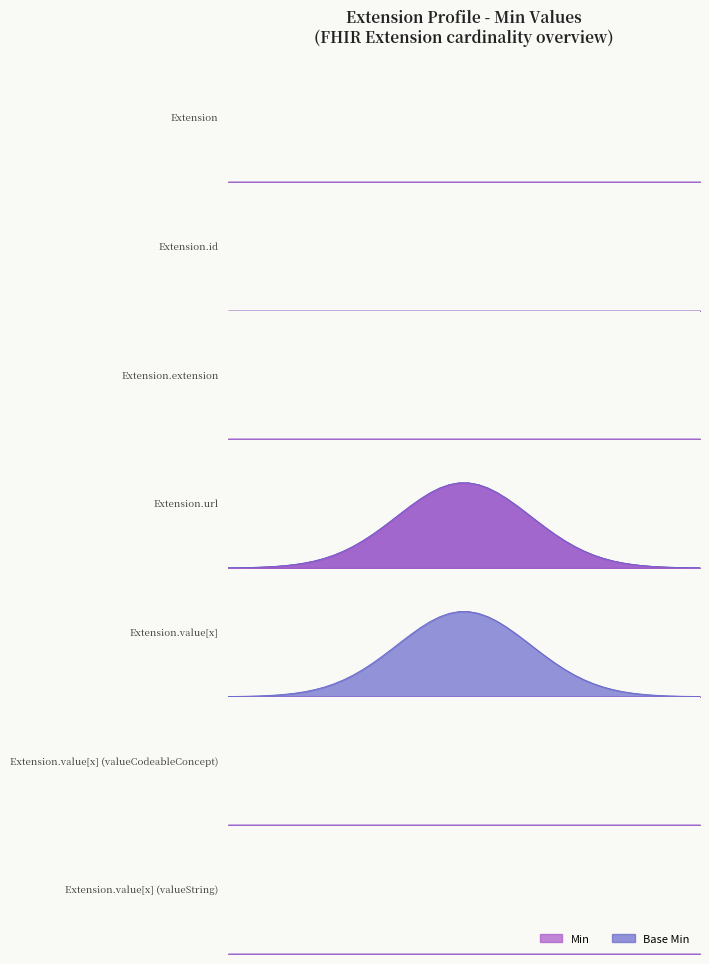

How many lines are shown in the chart?

2